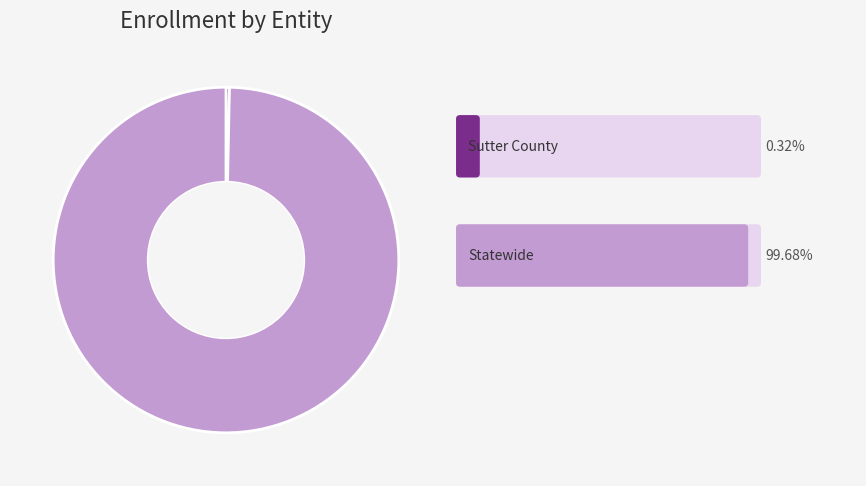

Is there any slice that represents more than half of the pie?

Yes